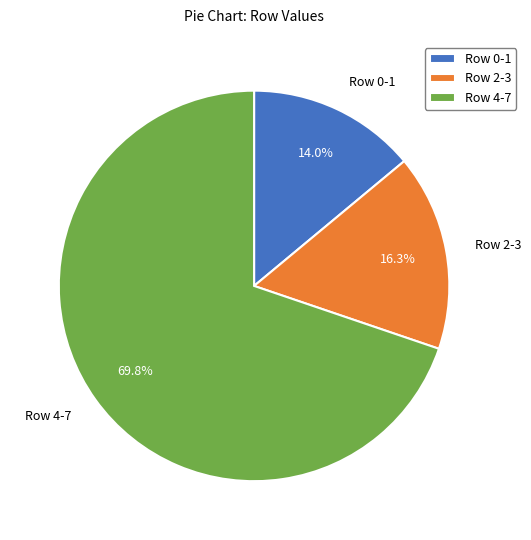

Which slice is the smallest?

Row 0-1